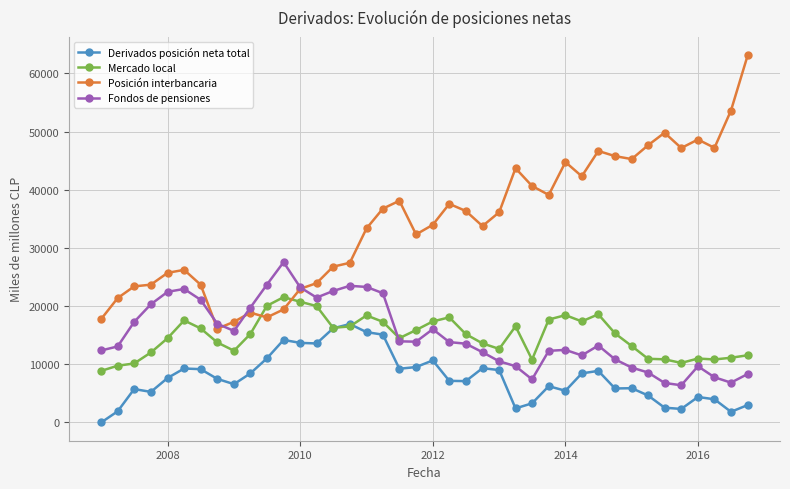

How many lines are shown in the chart?

4